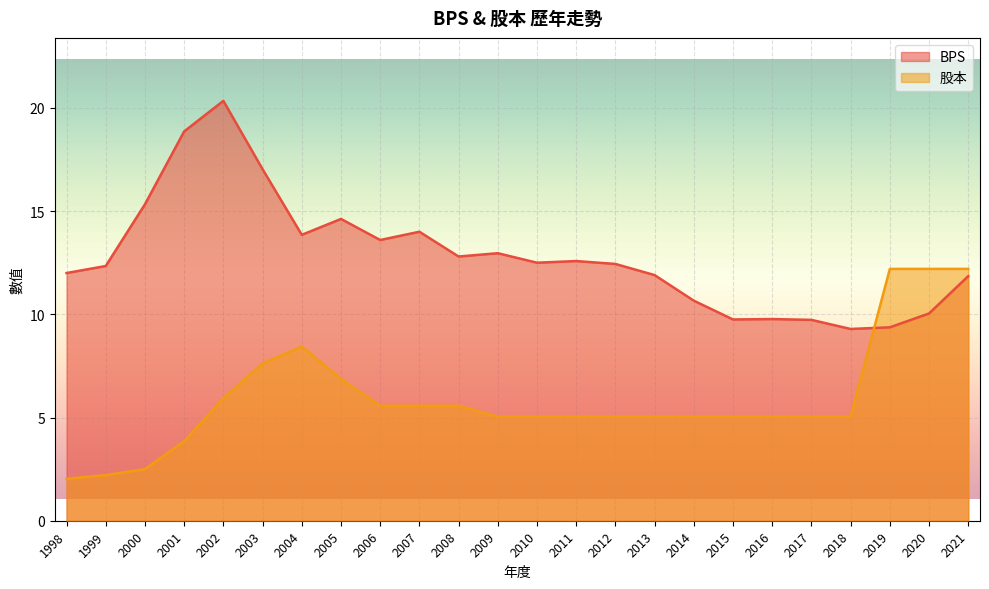

Rank the series at 2021 from lowest to highest value.

BPS, 股本